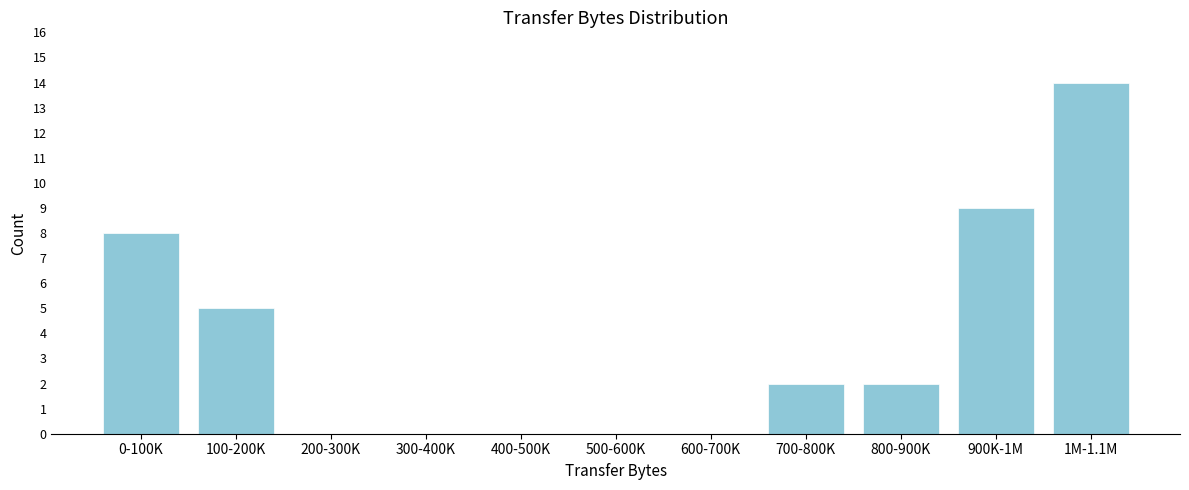

Reading right to left, what are all the values shown in this chart?

1M-1.1M=14	900K-1M=9	800-900K=2	700-800K=2	600-700K=0	500-600K=0	400-500K=0	300-400K=0	200-300K=0	100-200K=5	0-100K=8